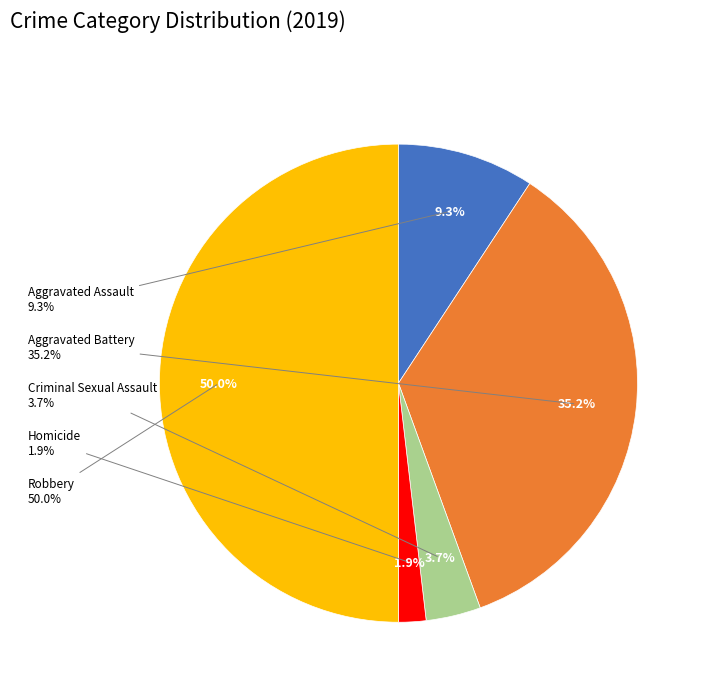

Rank the categories by value from lowest to highest.

Homicide, Criminal Sexual Assault, Aggravated Assault, Aggravated Battery, Robbery